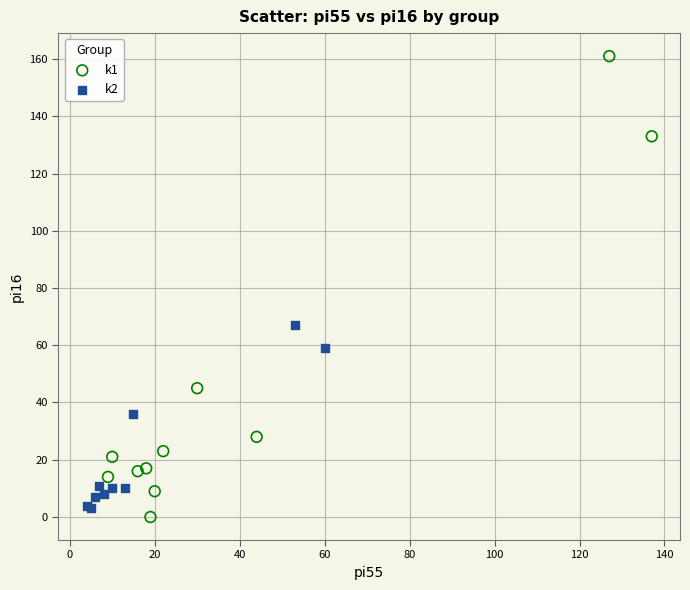

Which series contains the highest Y value?

k1